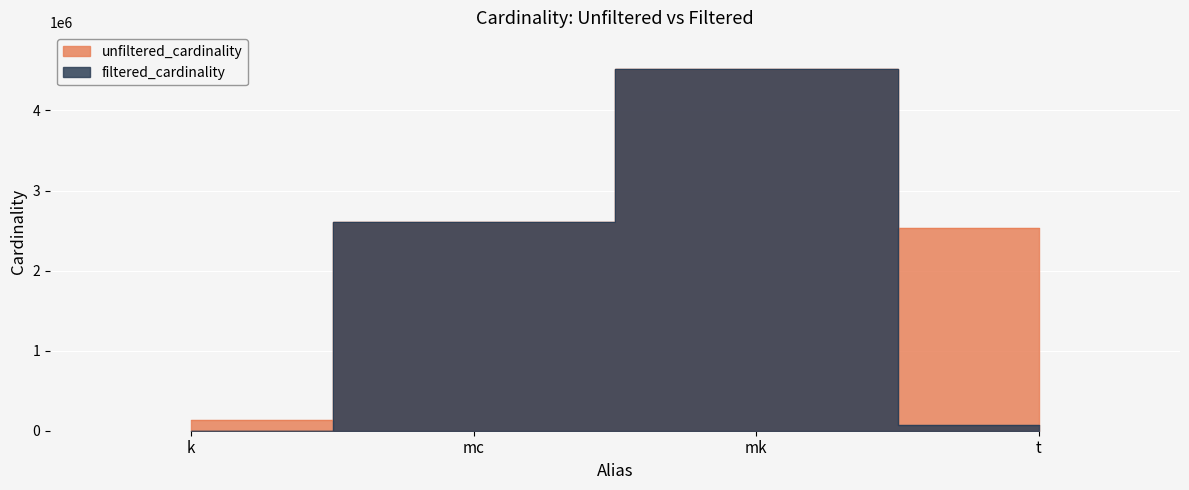

What is the difference between the filtered_cardinality values at k and mc?

2609128